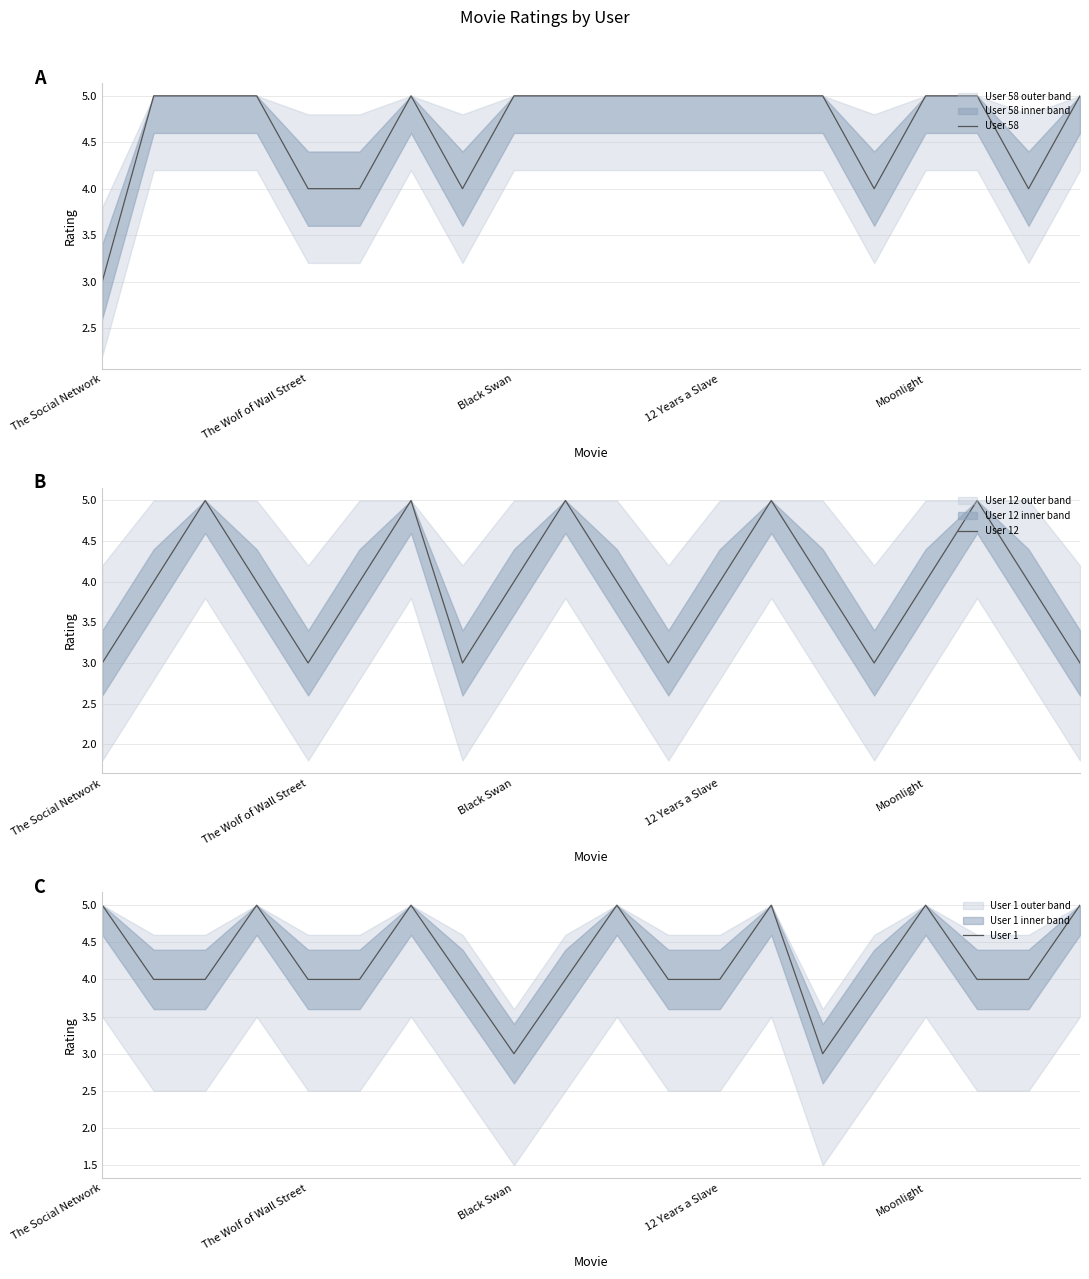

What is the difference between the second highest and minimum values in the User 12 series?

2